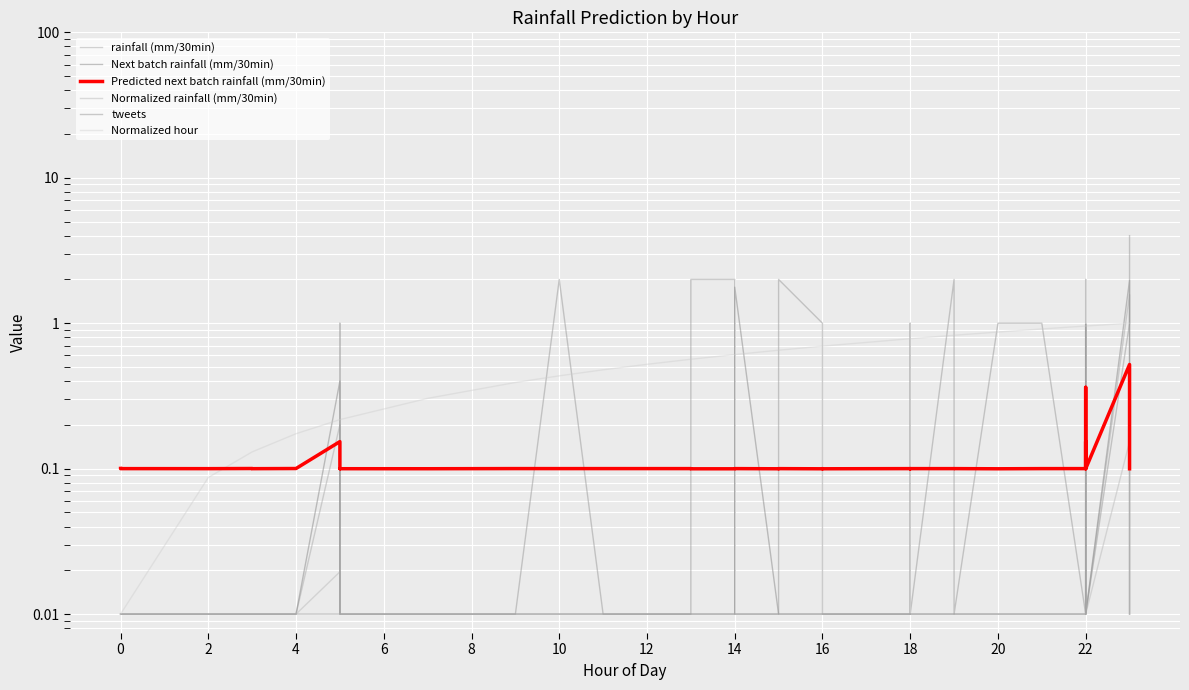

Between 2 and 22, which series saw the biggest shift?

tweets